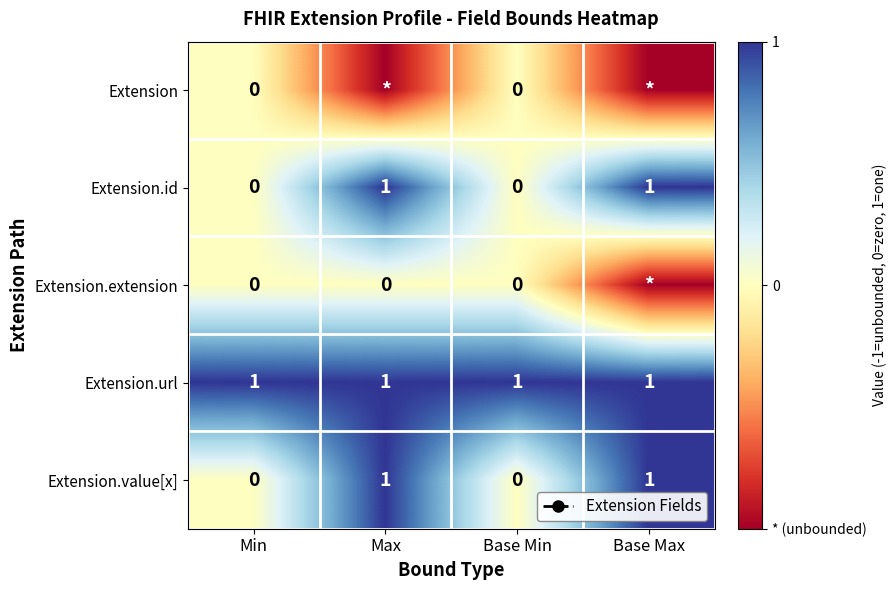

What is the sum of the Extension.url values at Base Max and Base Min?

2